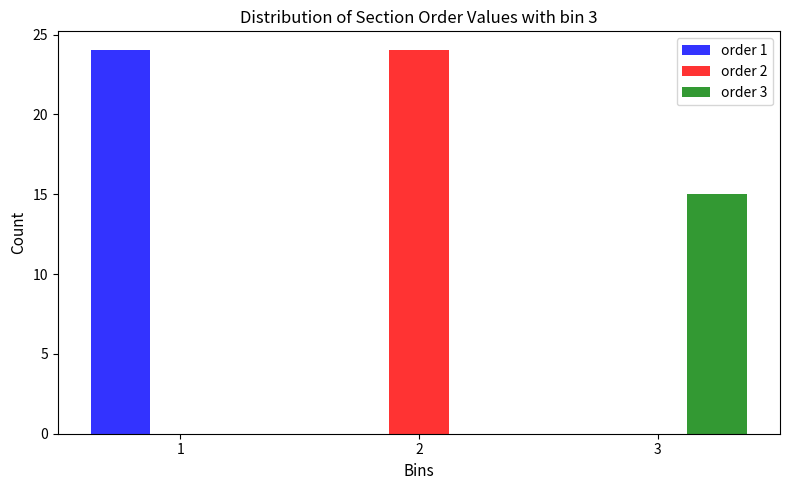

Reading left to right, list every range on the x-axis with the height of the bar of each series over it. The values are not printed on the chart, so give them approximately, as read against the axis.

0.5 to 1.5: order 1=24	order 2=0	order 3=0
1.5 to 2.5: order 1=0	order 2=24	order 3=0
2.5 to 3.5: order 1=0	order 2=0	order 3=15